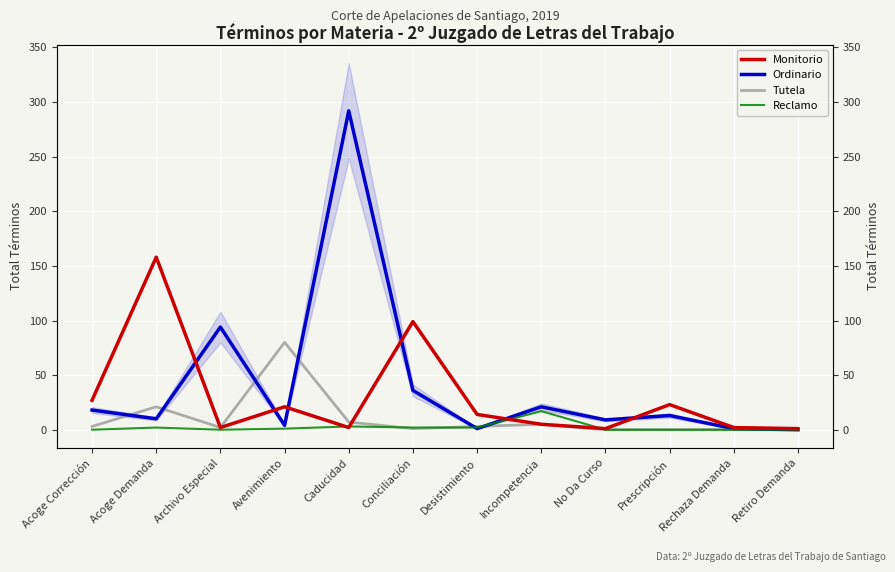

Reading left to right, extract all data points from this chart.

Monitorio: 27	158	2	21	2	99	14	5	1	23	2	1
Ordinario: 18	10	94	4	292	36	1	21	9	13	1	0
Tutela: 3	21	2	80	7	1	3	5	0	0	0	0
Reclamo: 0	2	0	1	3	2	2	17	0	0	0	0